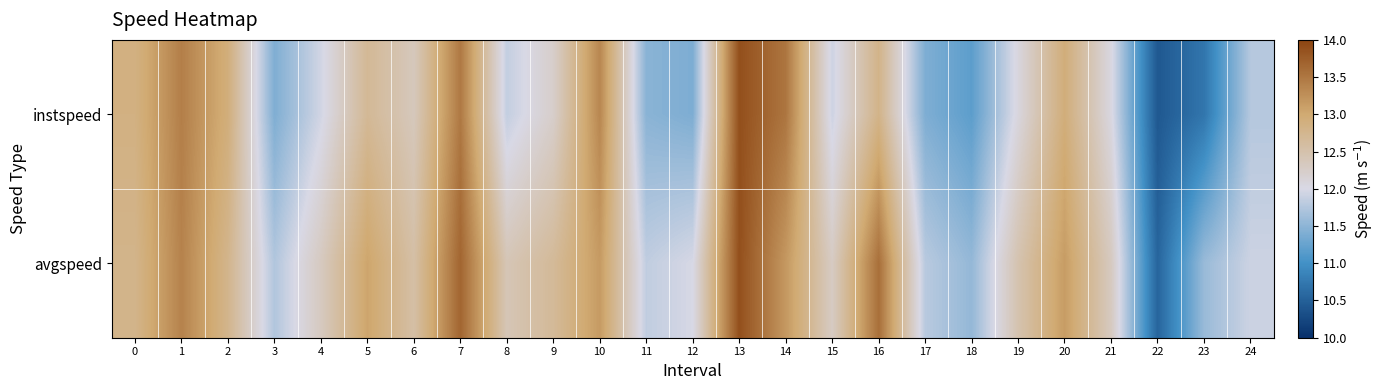

What is the difference between the highest and lowest values at 14?

0.3